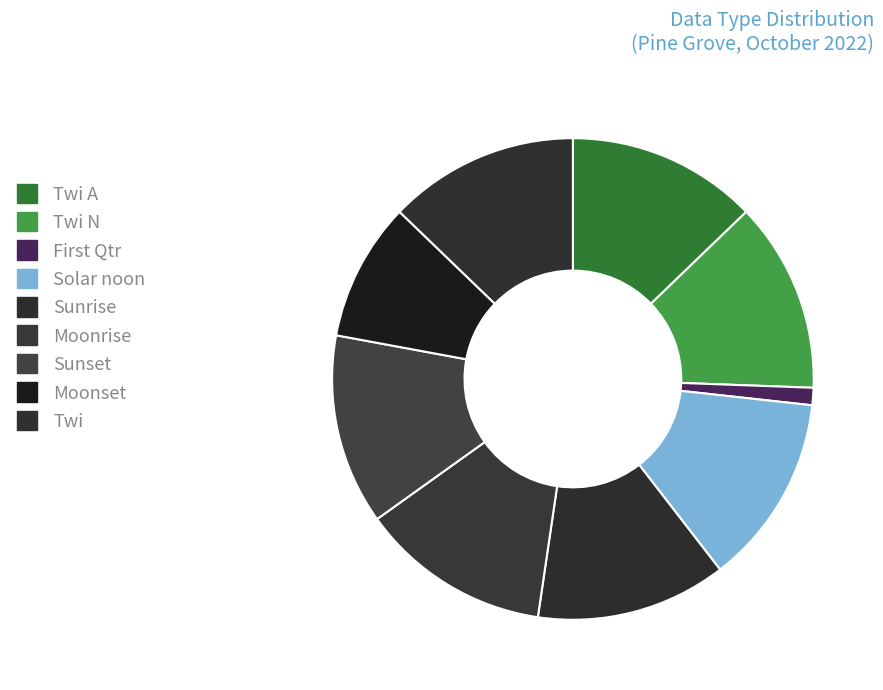

Which category has the smallest portion of the pie?

First Qtr